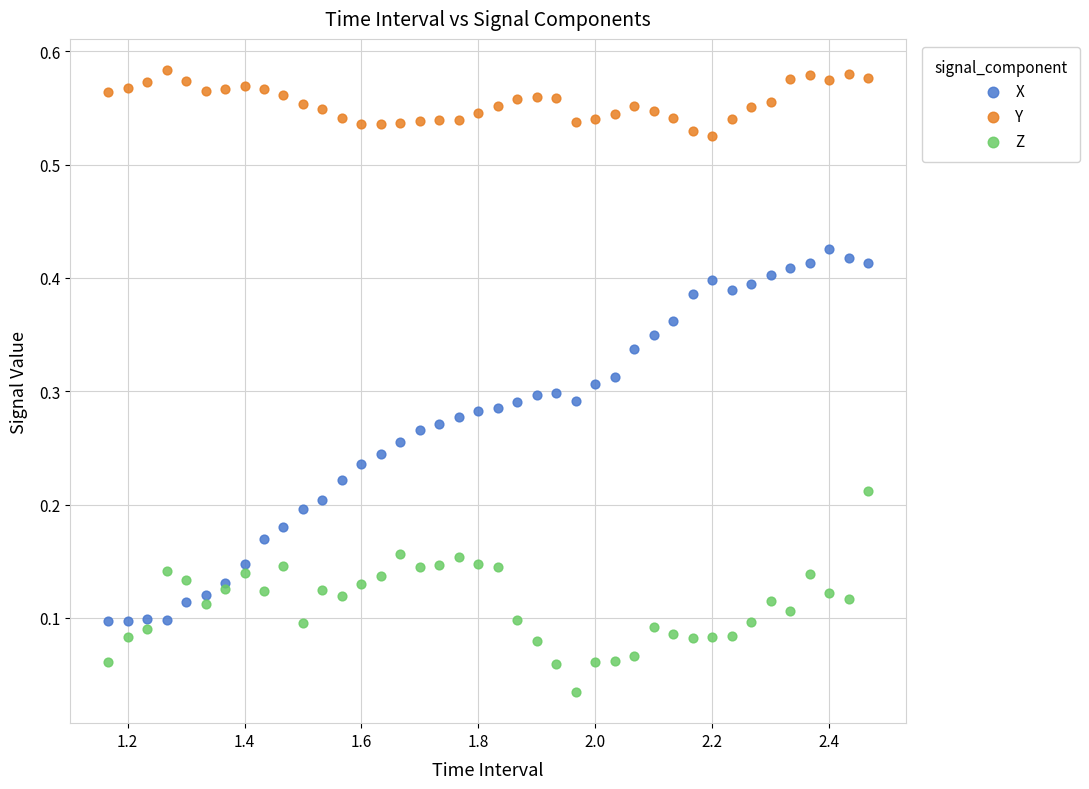

What are all the series names shown in the legend?

X, Y, Z